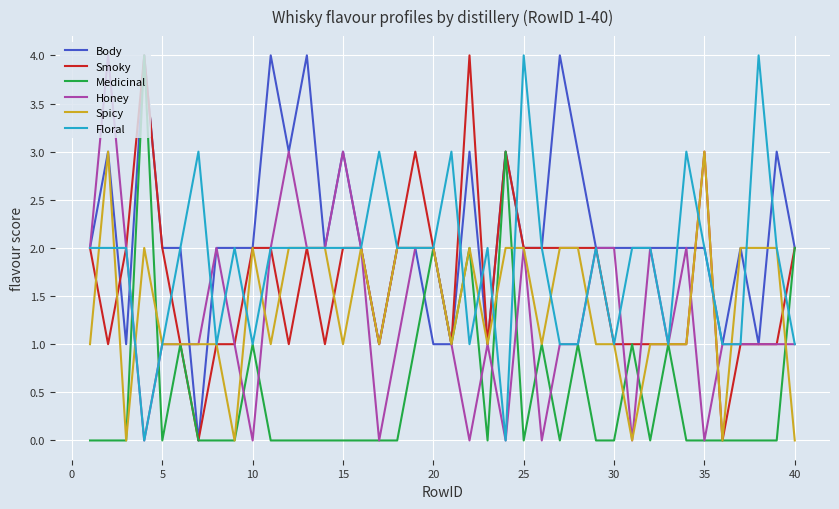

Which series has the largest total across all categories?

Body